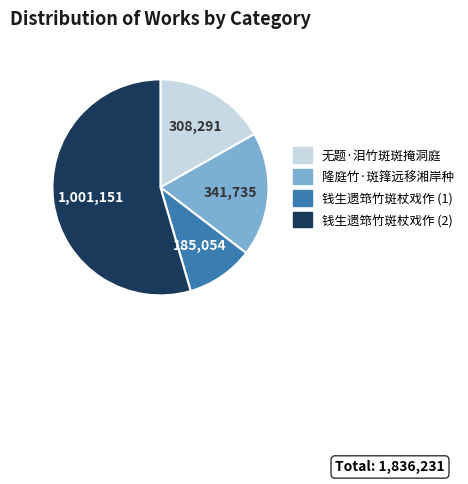

Is there any slice that represents more than half of the pie?

Yes